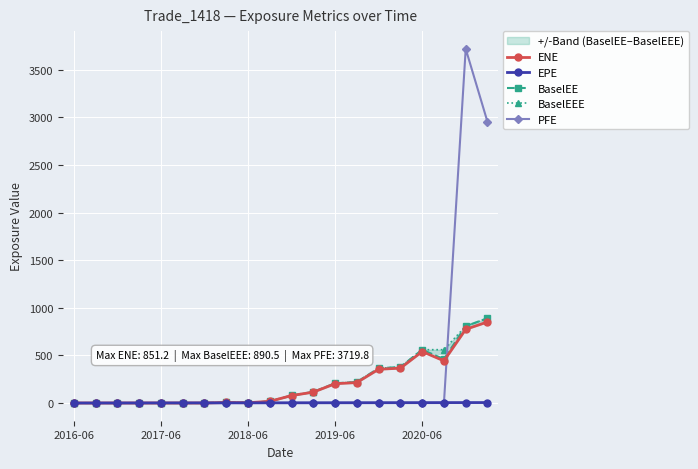

How many lines are shown in the chart?

5